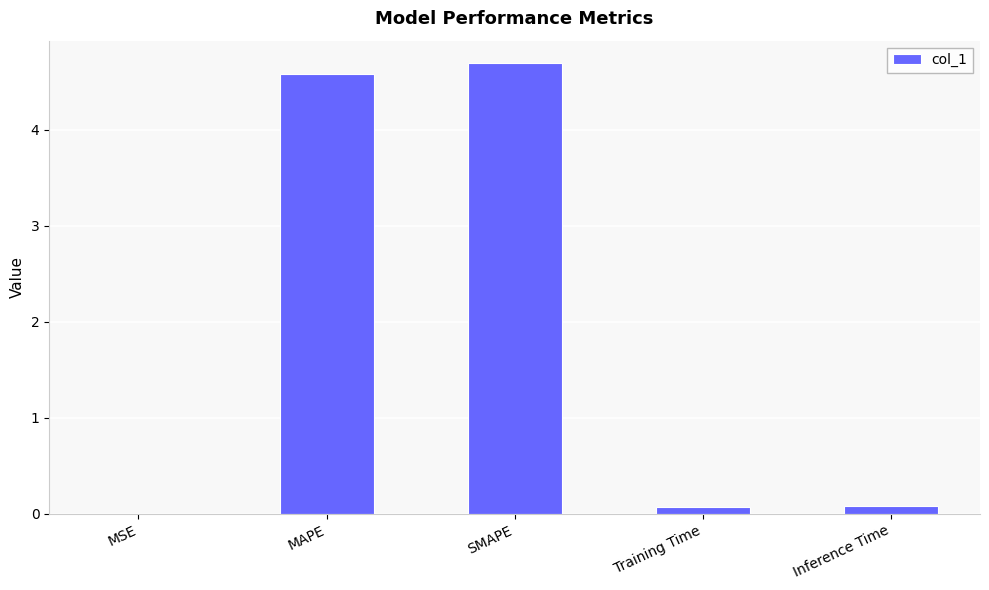

What is the sum of all values?

9.4